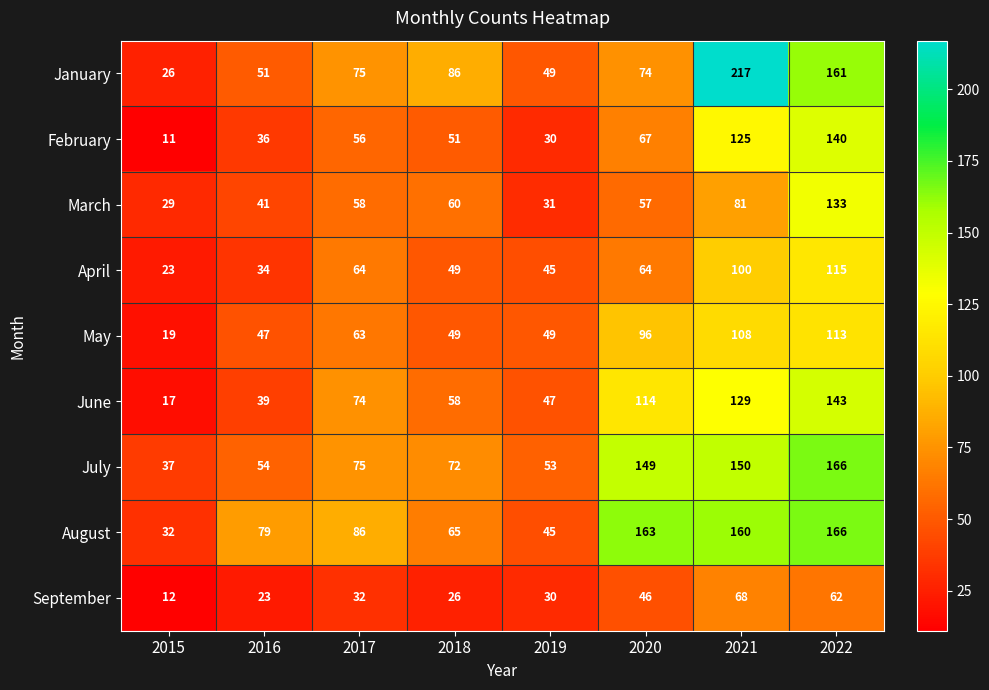

Between 2018 and 2019, which series saw the biggest shift?

January